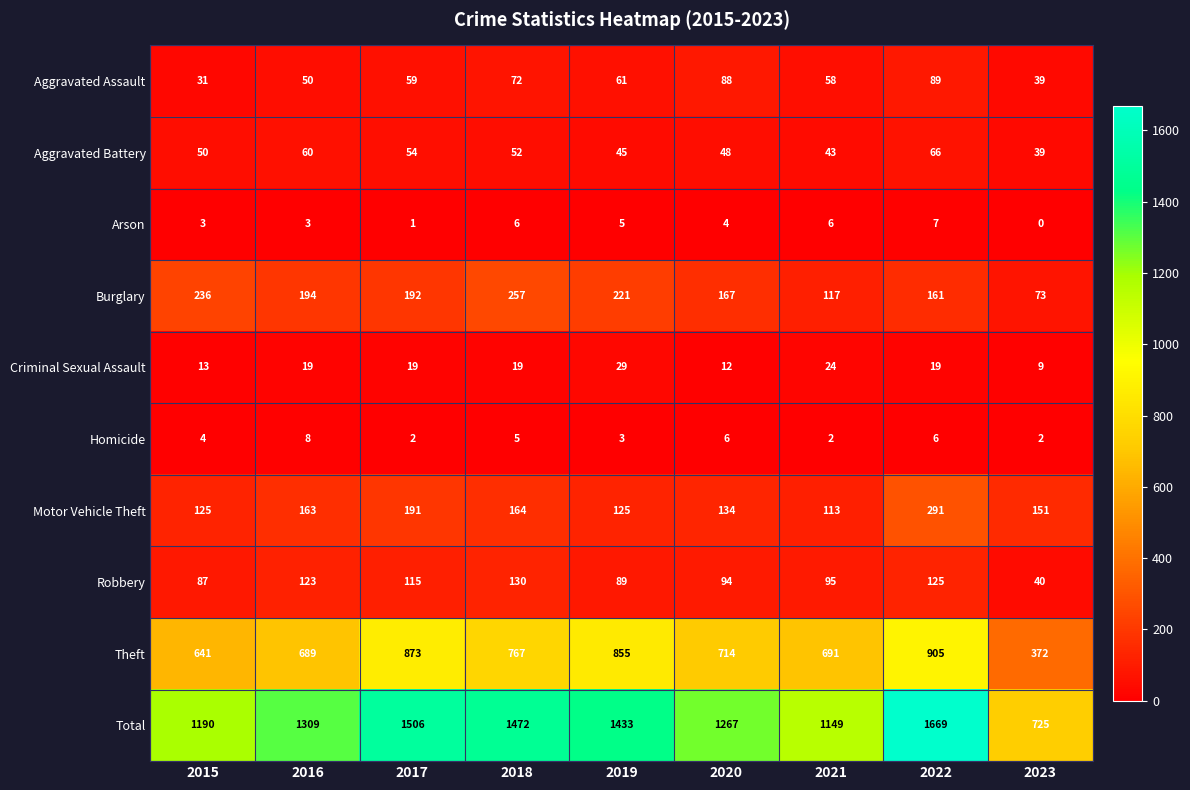

What is the maximum value shown in the chart?

1669